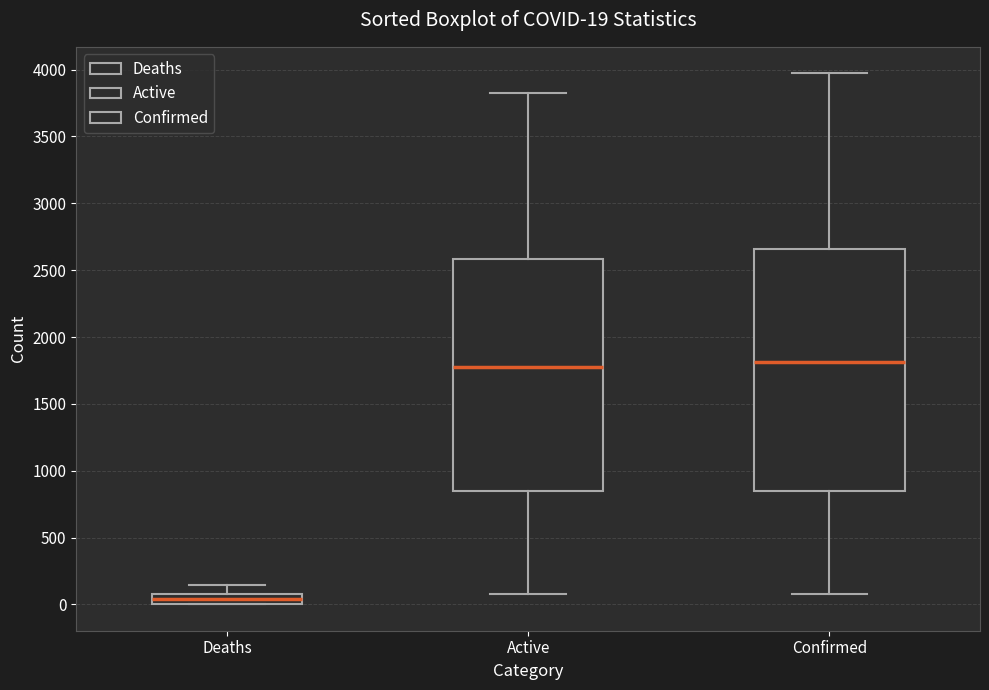

Which box is the tallest, from its lower edge to its upper edge?

Confirmed